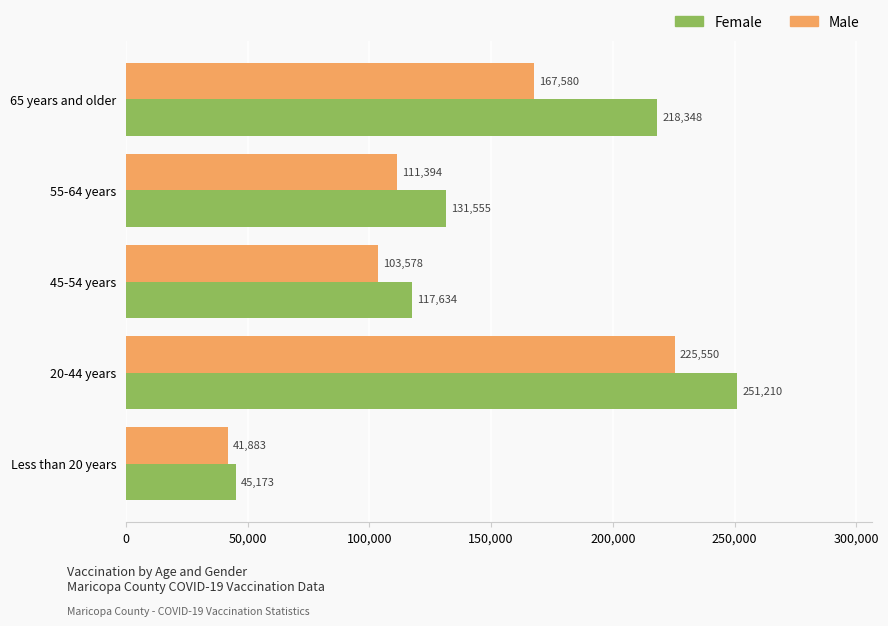

True or false: Male has a value of 146644 at 45-54 years.

False